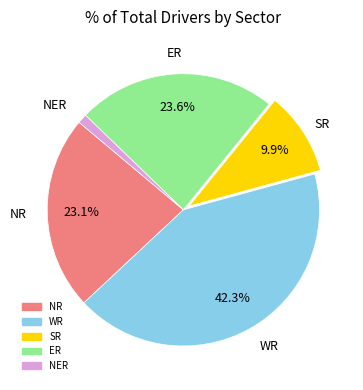

Is there a majority slice in this chart?

No